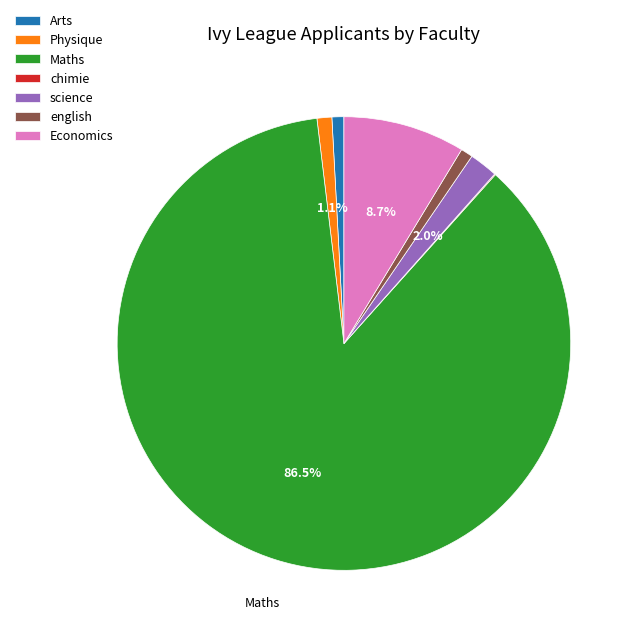

To the nearest percent, what is the average slice percentage?

14%